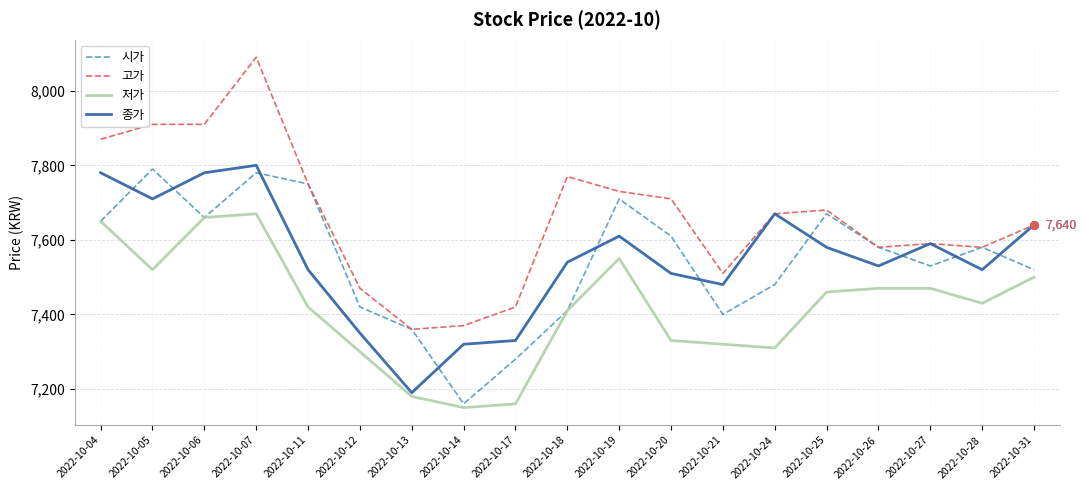

At how many categories does at least one series exceed 7405?

17